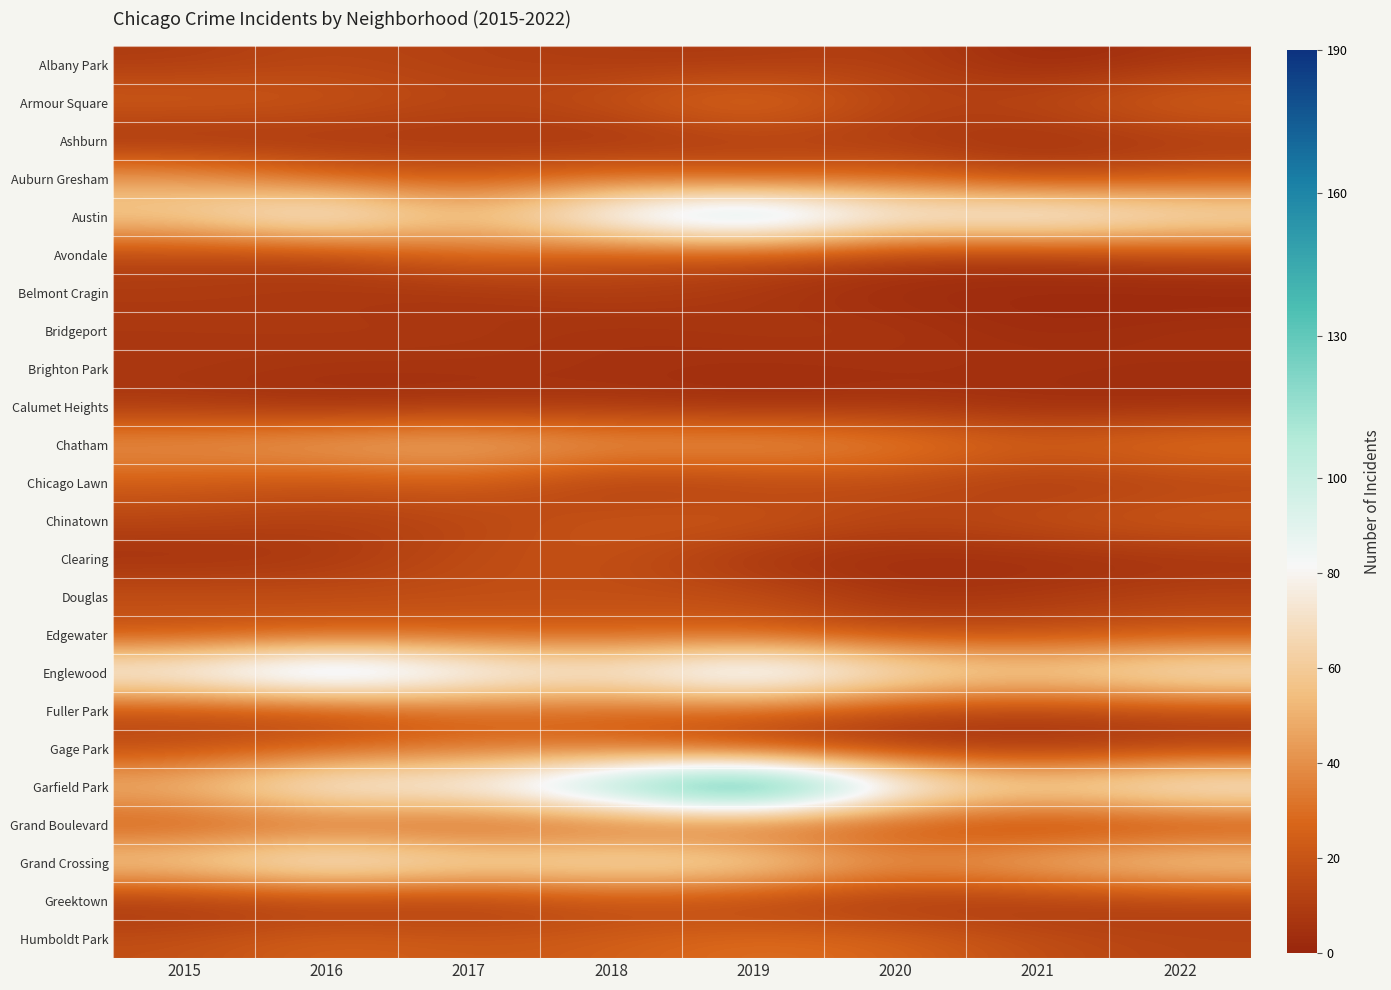

Which series changed the most between 2016 and 2021?

Englewood